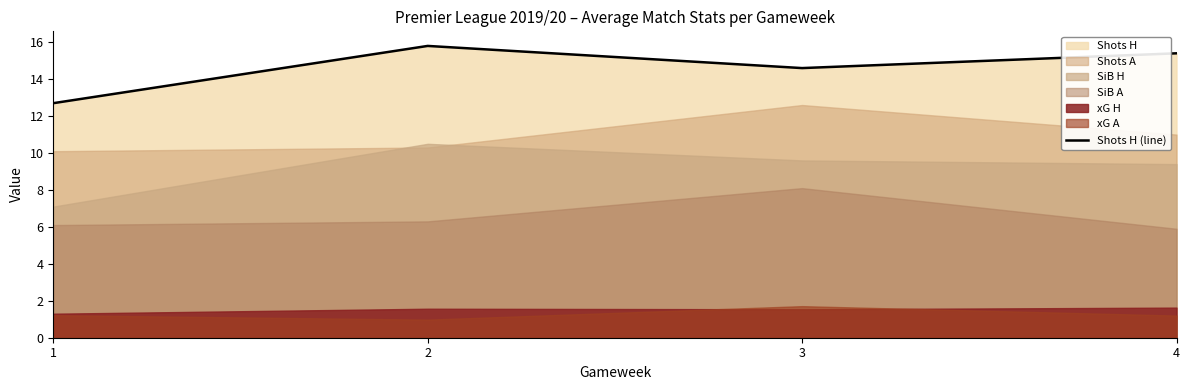

How many points are lower than both their immediate neighbors (excluding endpoints)?

1